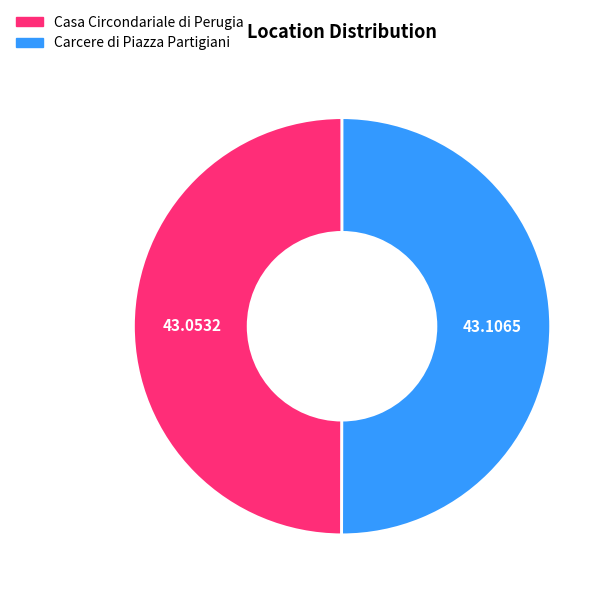

What is the ratio of the value at Casa Circondariale di Perugia to the value at Carcere di Piazza Partigiani?

1.0